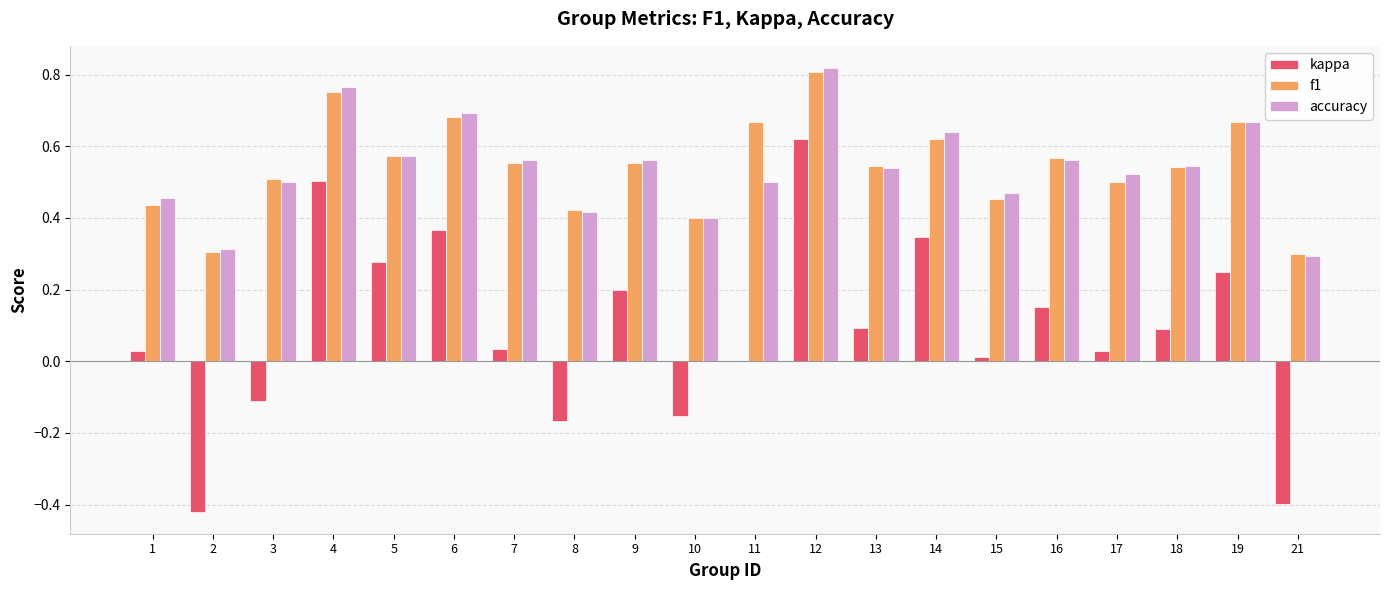

What are all the series names shown in the legend?

kappa, f1, accuracy